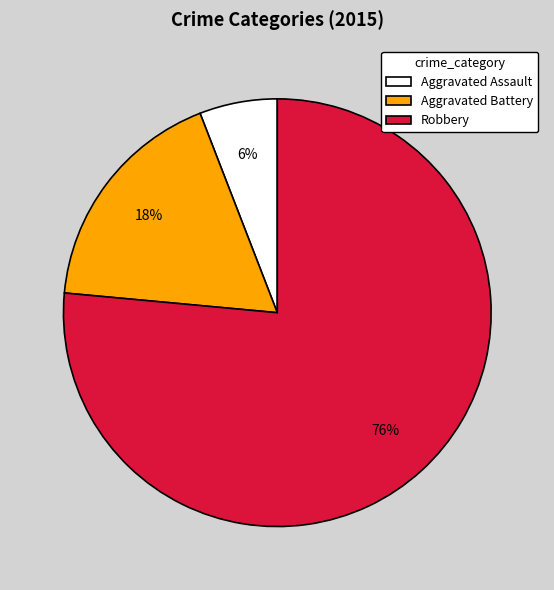

How many segments does this pie chart have?

3